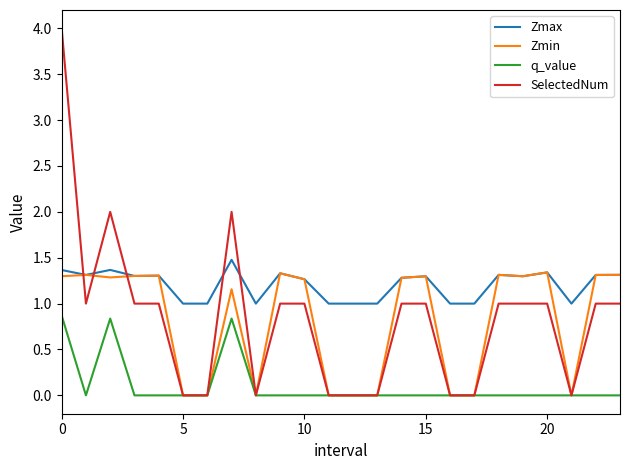

What is the greatest value displayed?

4.0